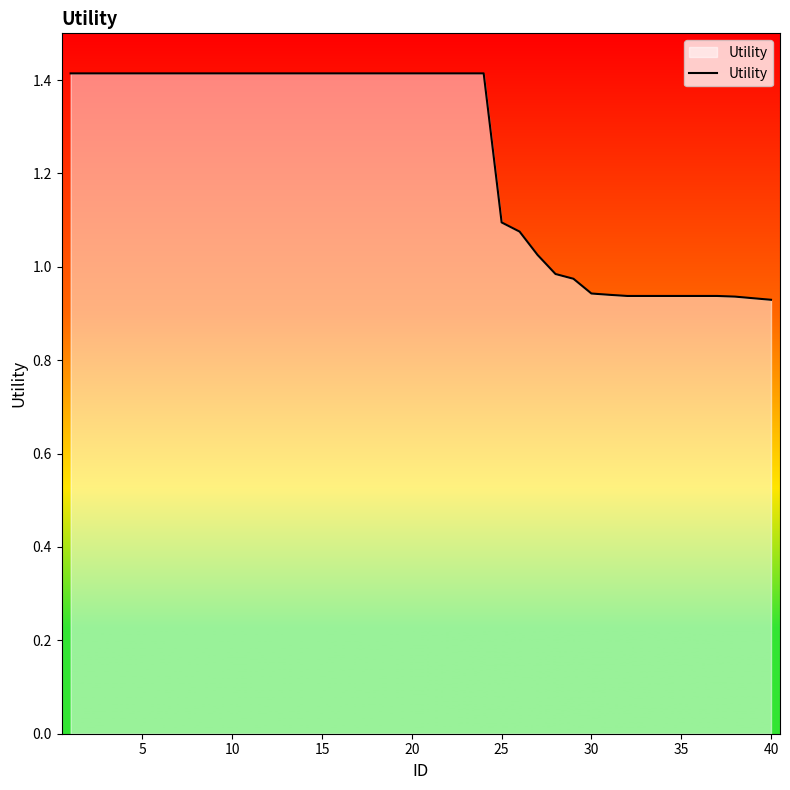

How many lines are shown in the chart?

1